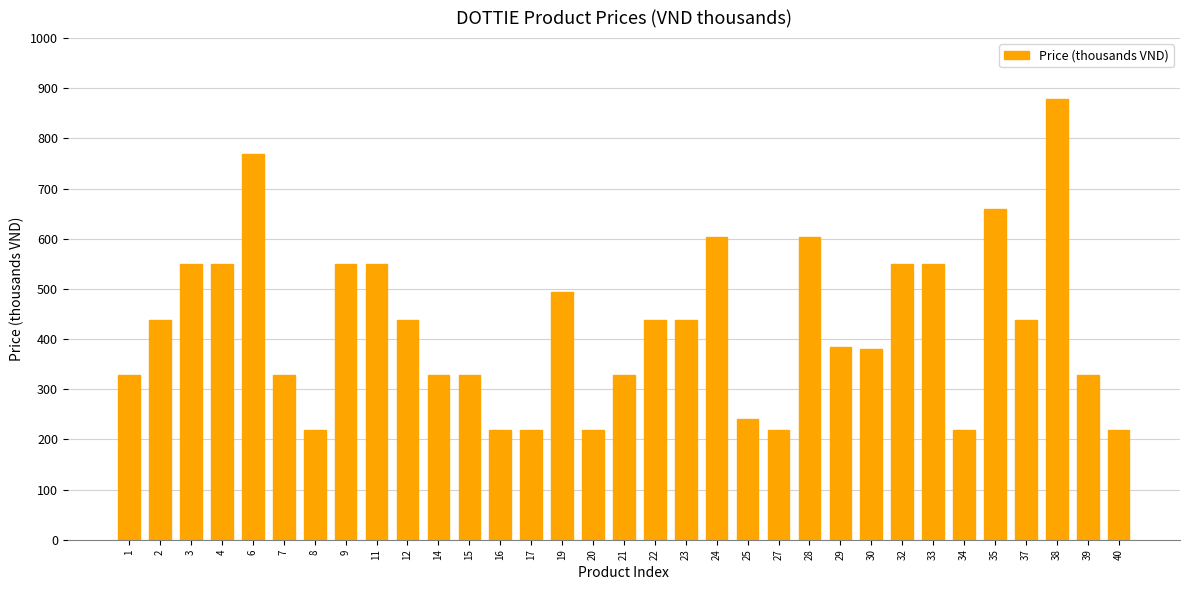

What is the change in value from 3 to 22?

-110